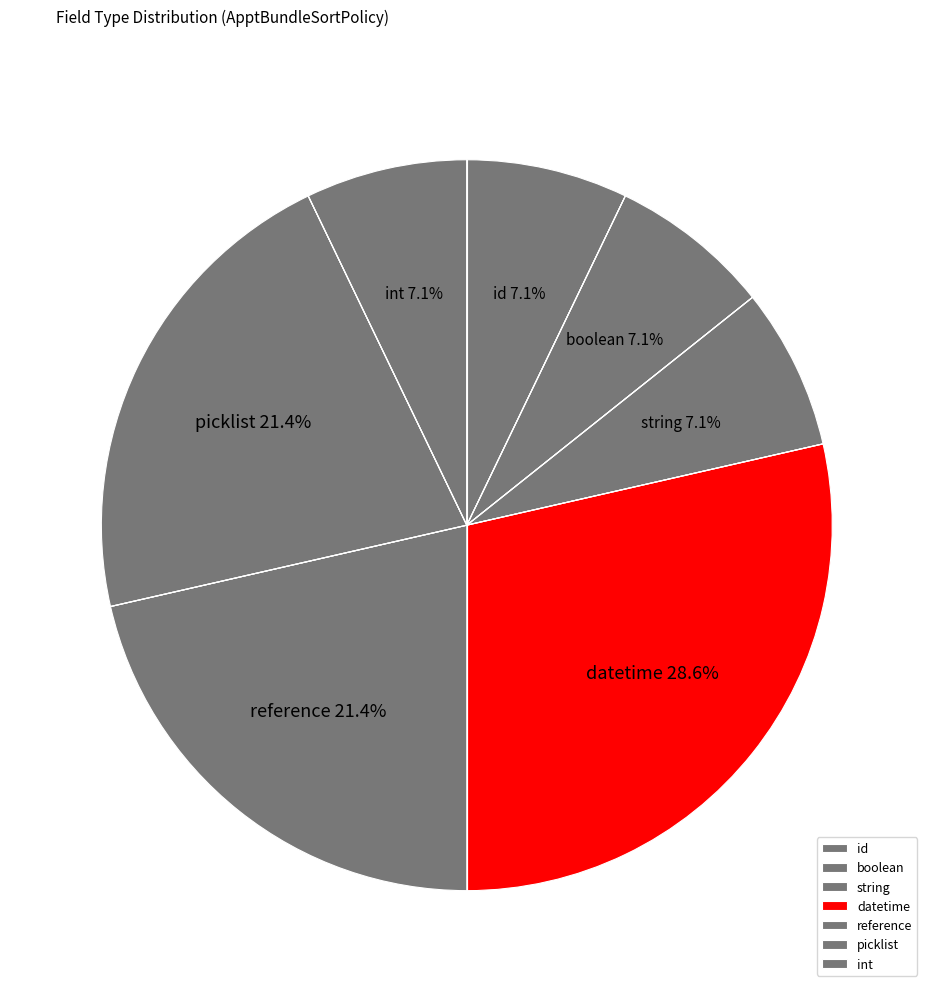

Count the number of slices in the pie.

7